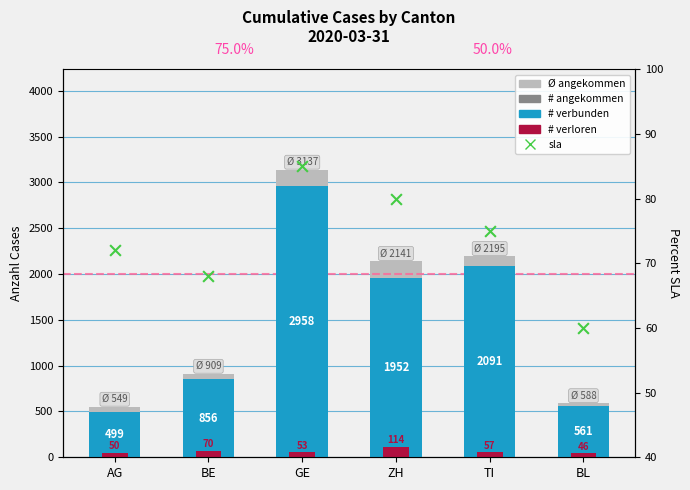

Which series has the widest spread of Y values?

Ø angekommen